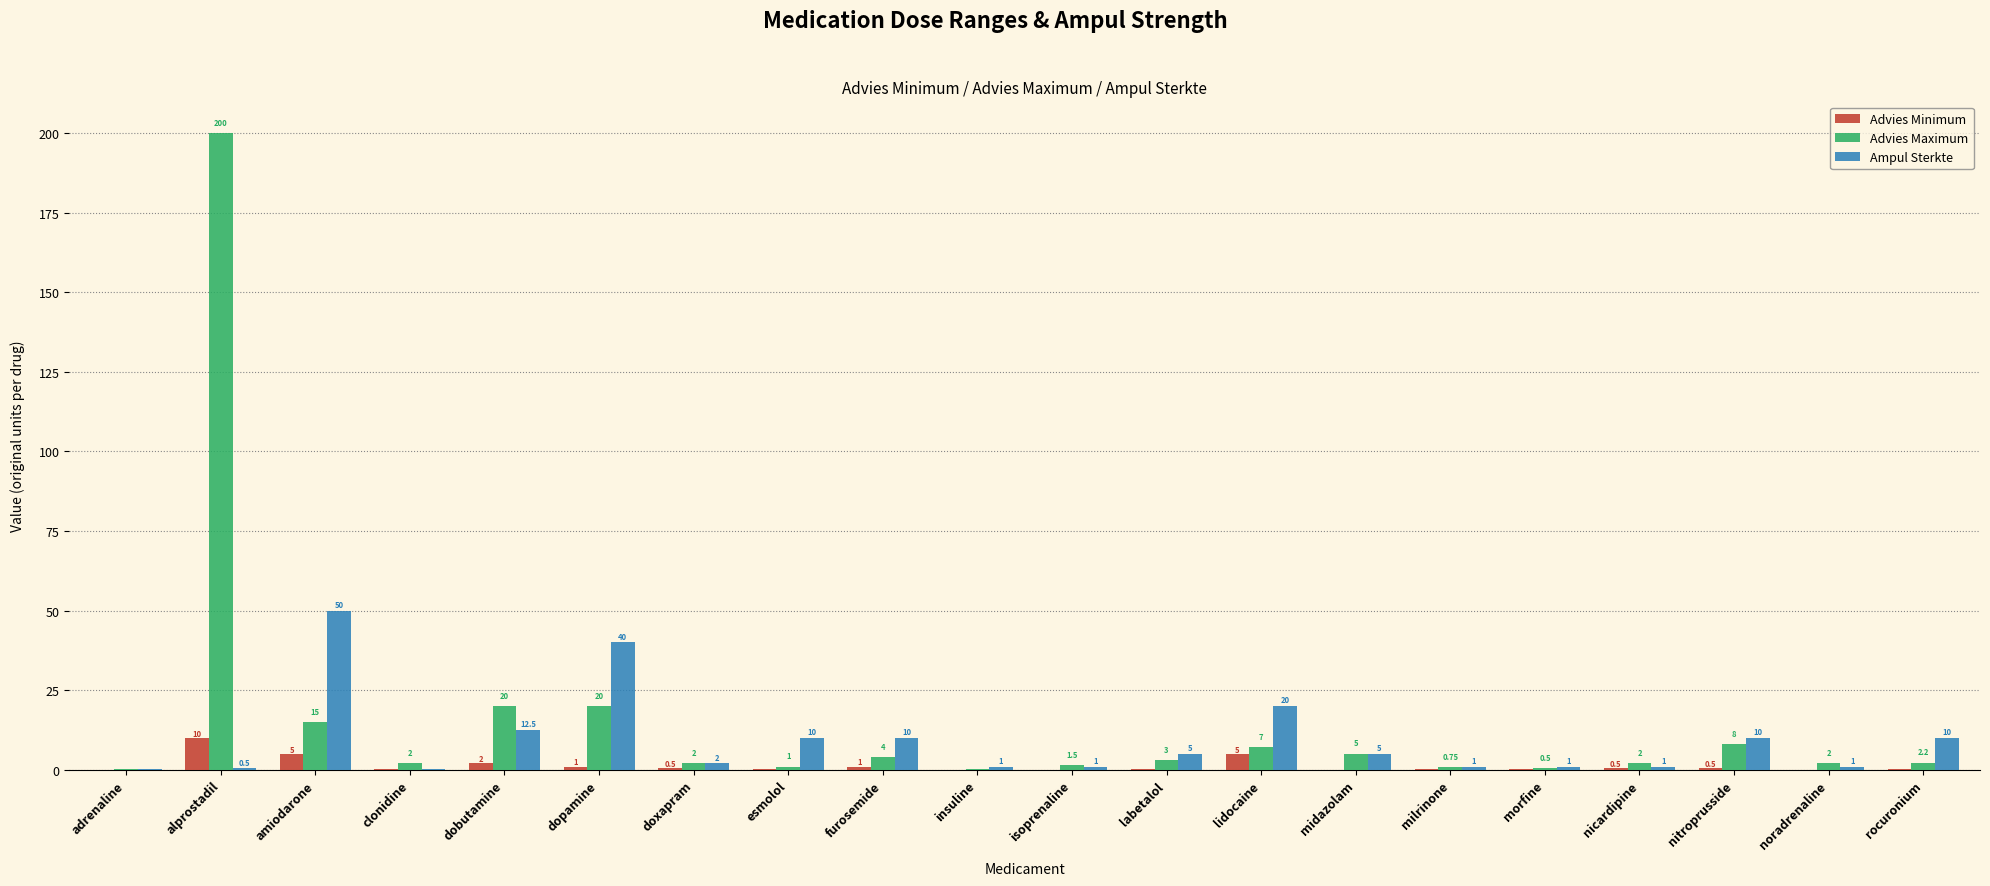

What is the sum of the Advies Maximum values at amiodarone and dopamine?

35.0